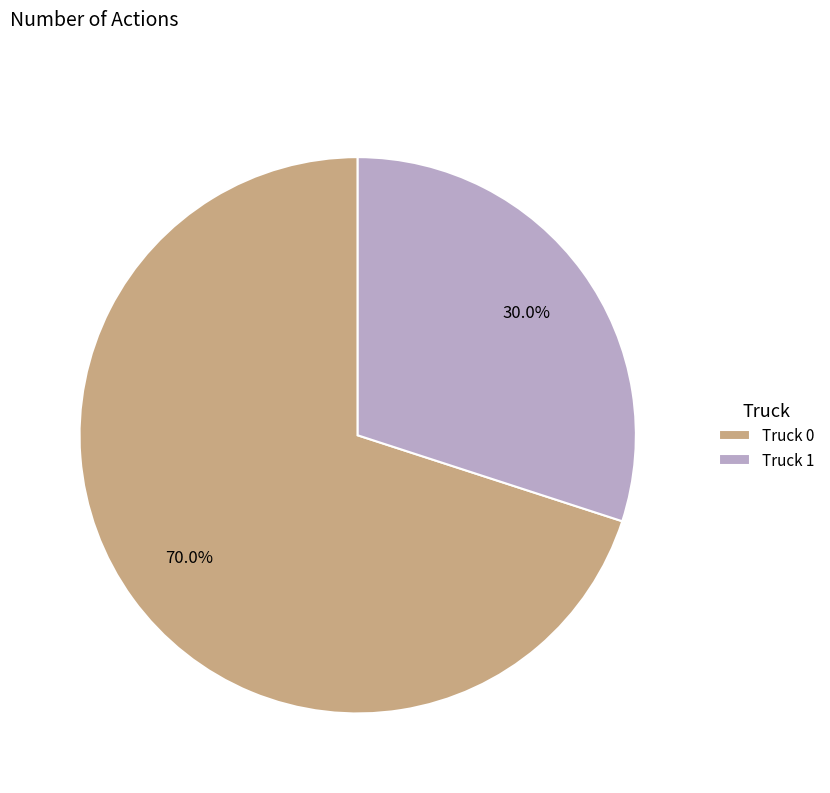

To the nearest percent, what percentage of the pie is Truck 0?

70%